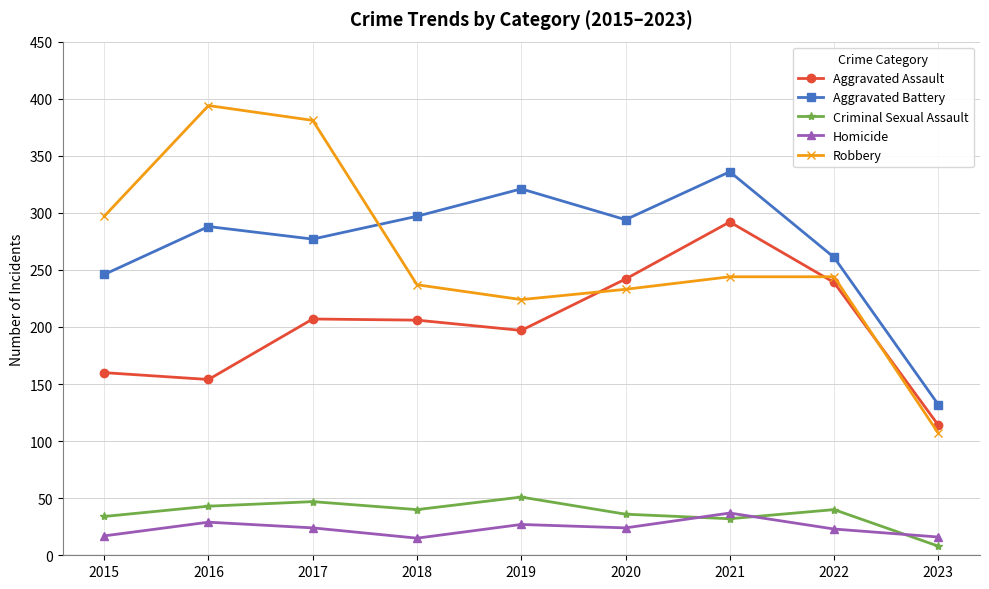

What is the highest value of the Aggravated Assault series?

292